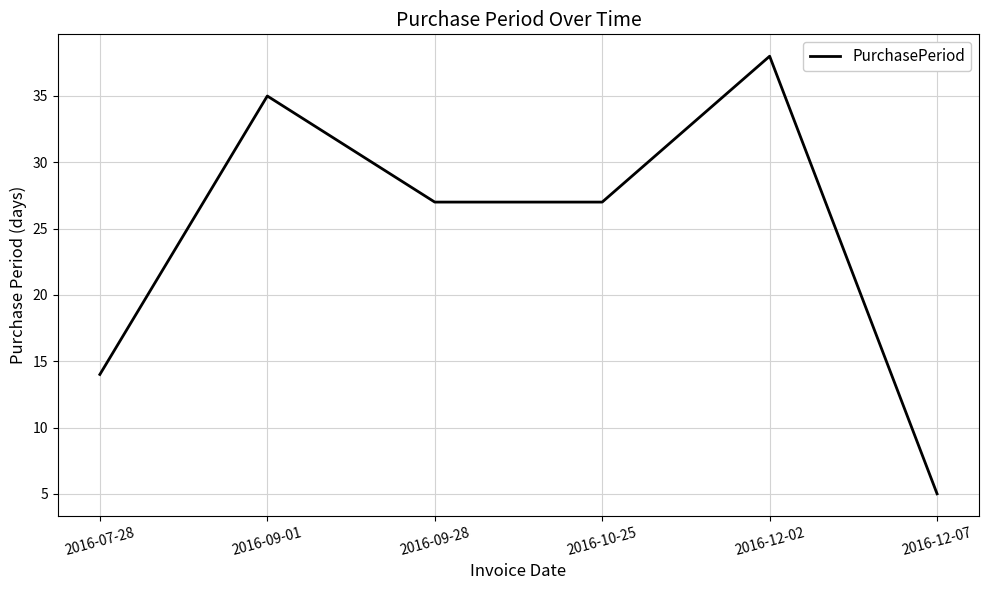

Which label corresponds to the largest value in the chart?

2016-12-02